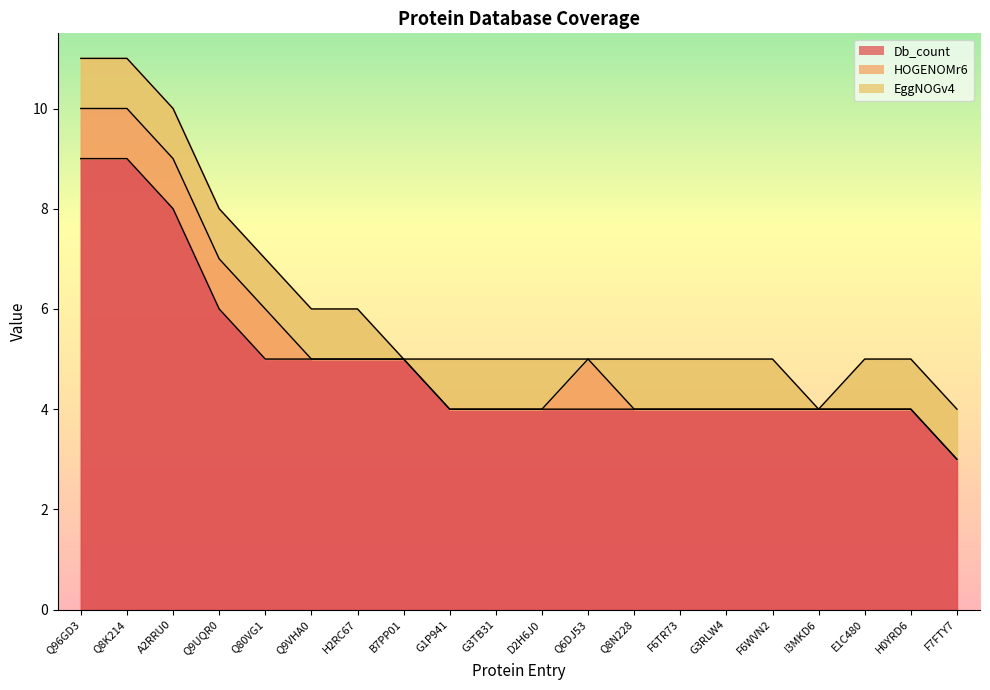

Is it true that EggNOGv4 equals 2 at G1P941?

False